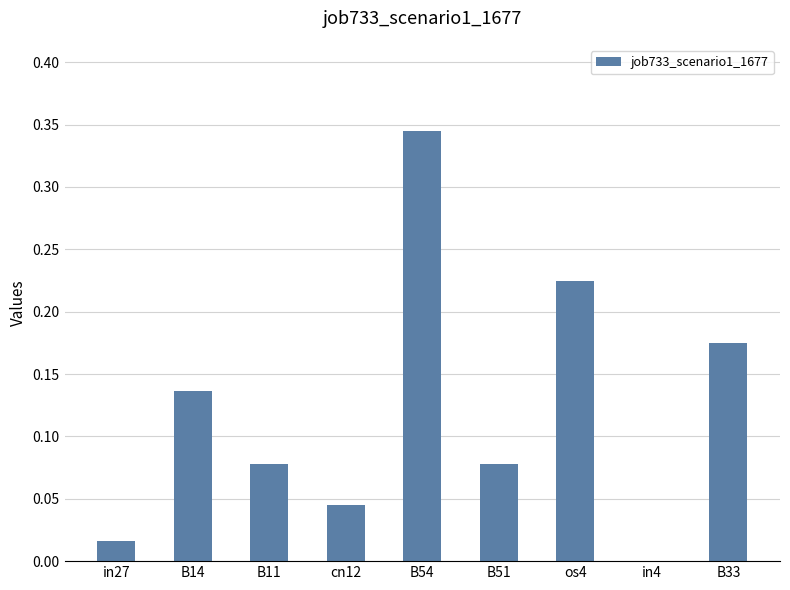

What is the sum of all values?

1.1